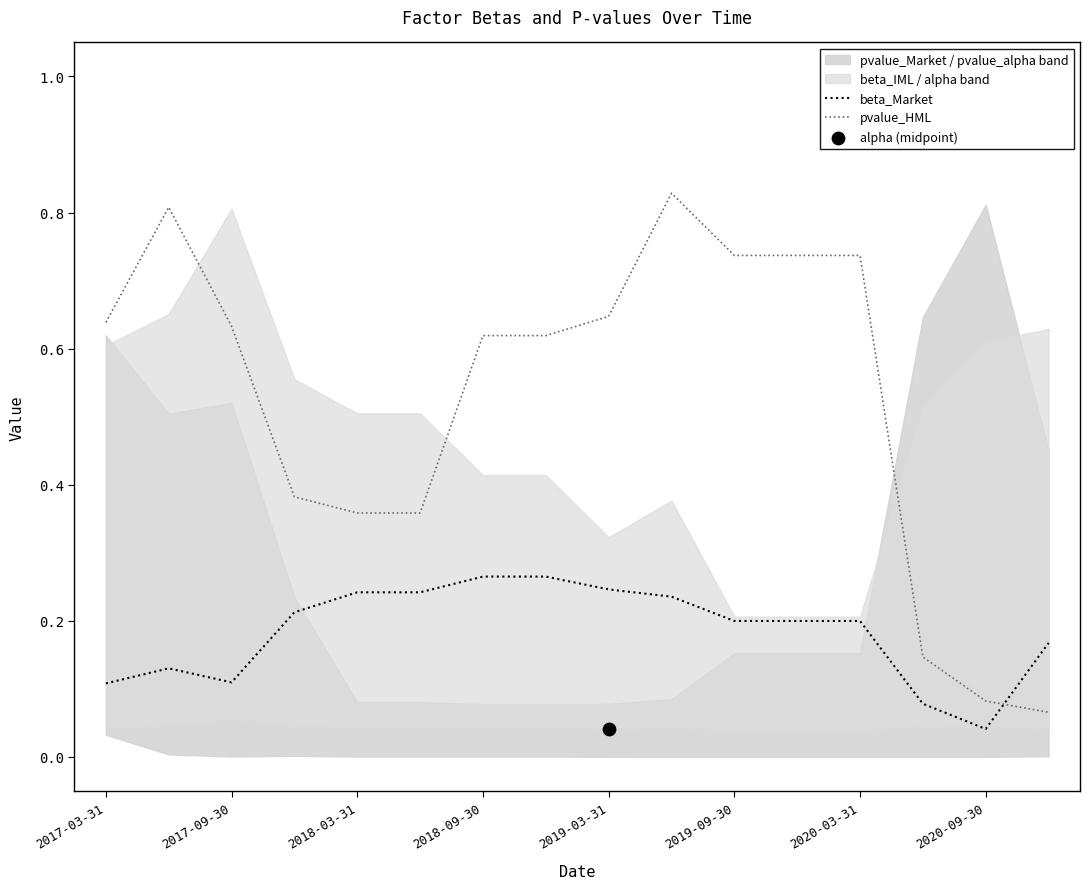

The beta_Market series shows 0.1 at 2020-03-31. True or false?

False